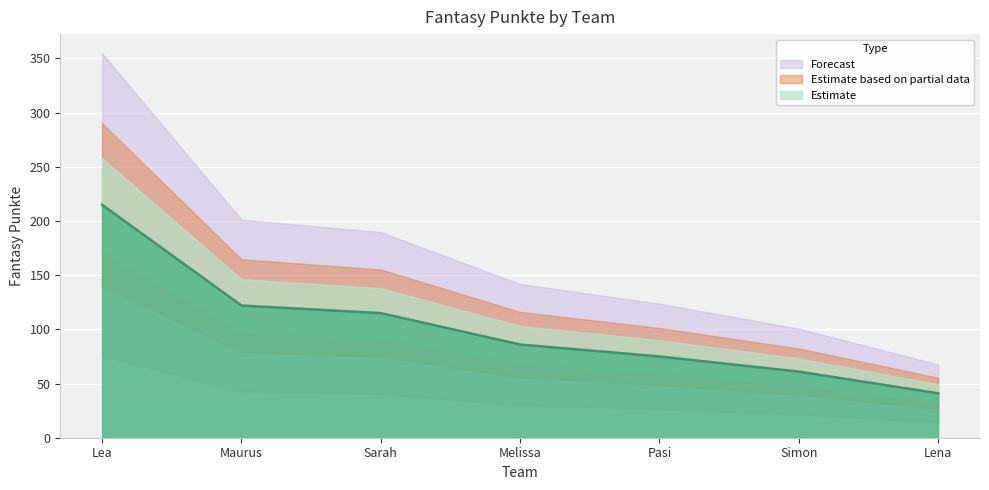

What is the ratio of the value at Melissa to the value at Maurus?

0.7